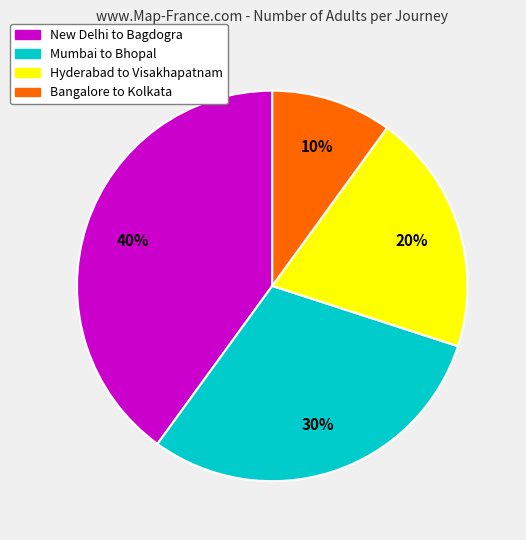

Which slice is the smallest?

Bangalore to Kolkata